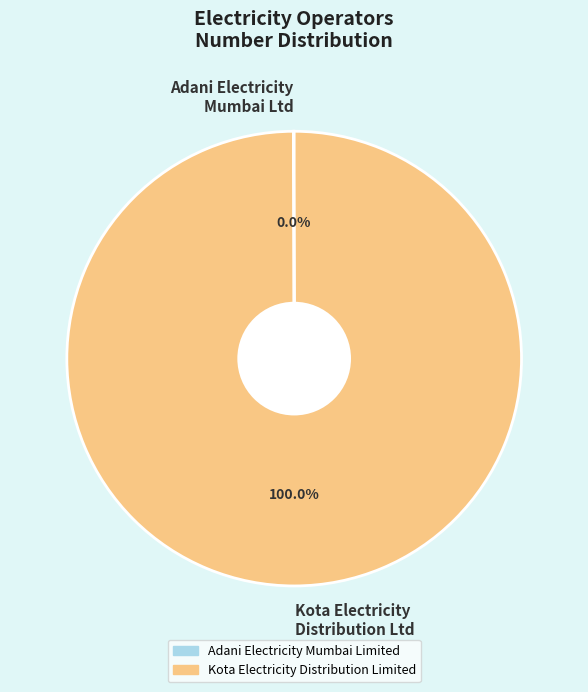

Does any single category account for the majority?

Yes